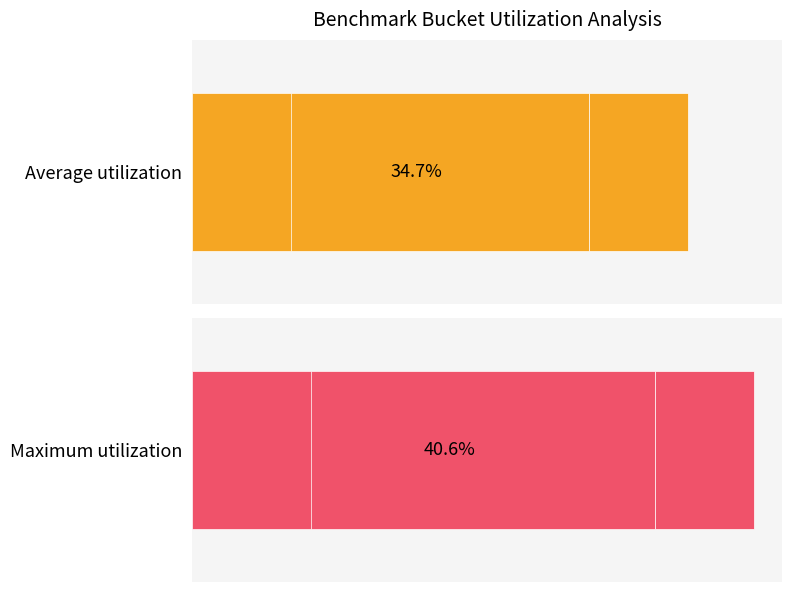

Does the chart contain stacked bars?

No